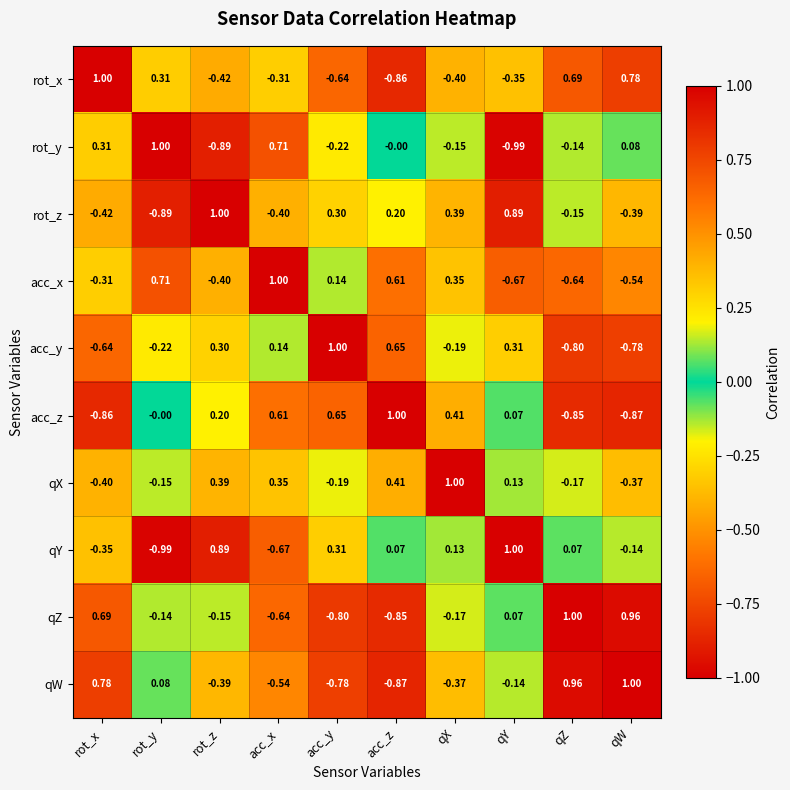

At which label does qX first exceed 0?

rot_z